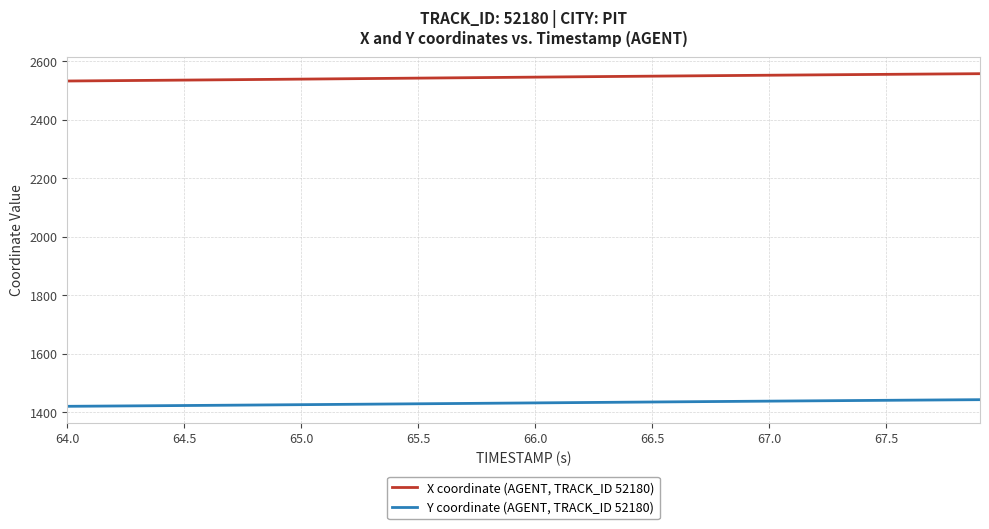

Rank the series by their maximum value, from lowest to highest.

Y coordinate (AGENT, TRACK_ID 52180), X coordinate (AGENT, TRACK_ID 52180)